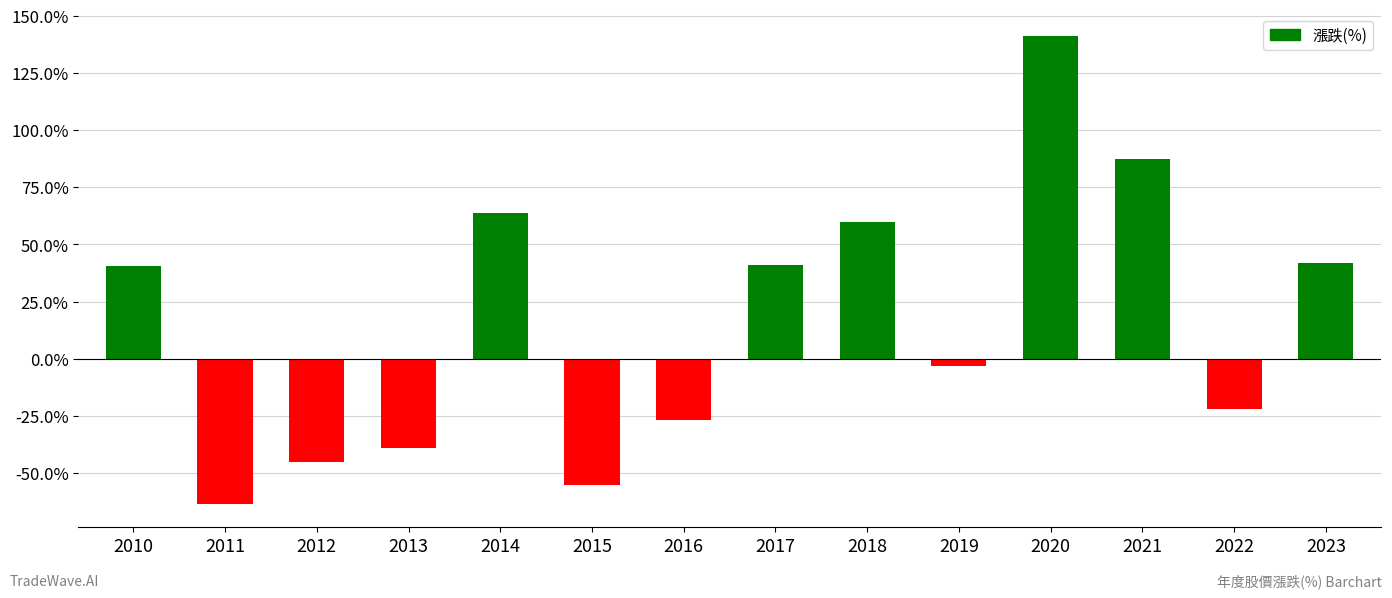

How many distinct data groups are displayed?

1